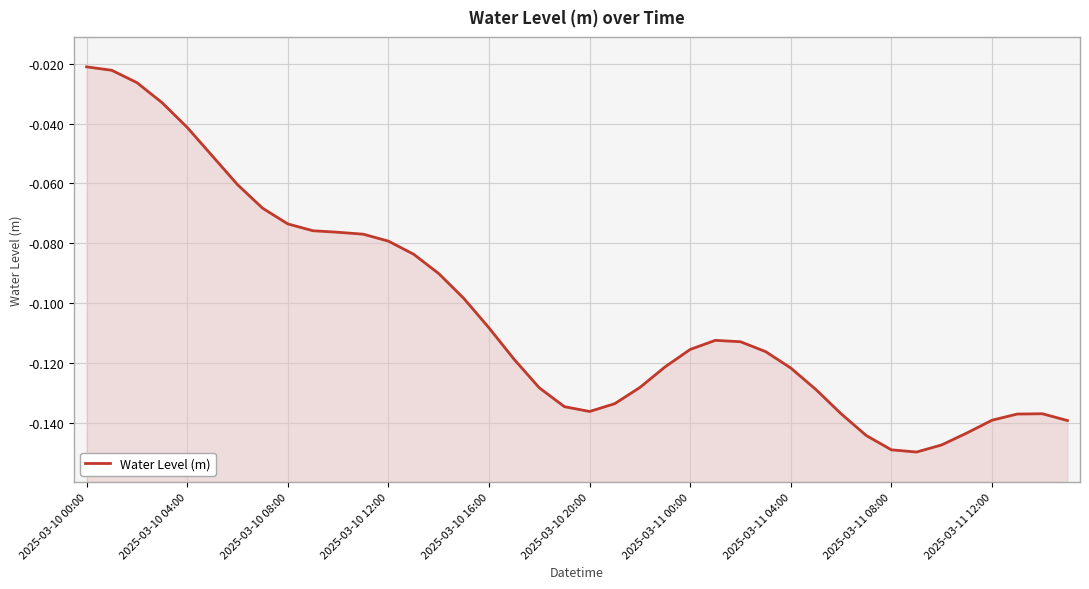

Reading left to right, extract all data points from this chart.

-0.0	-0.0	-0.0	-0.0	-0.0	-0.1	-0.1	-0.1	-0.1	-0.1	-0.1	-0.1	-0.1	-0.1	-0.1	-0.1	-0.1	-0.1	-0.1	-0.1	-0.1	-0.1	-0.1	-0.1	-0.1	-0.1	-0.1	-0.1	-0.1	-0.1	-0.1	-0.1	-0.1	-0.1	-0.1	-0.1	-0.1	-0.1	-0.1	-0.1